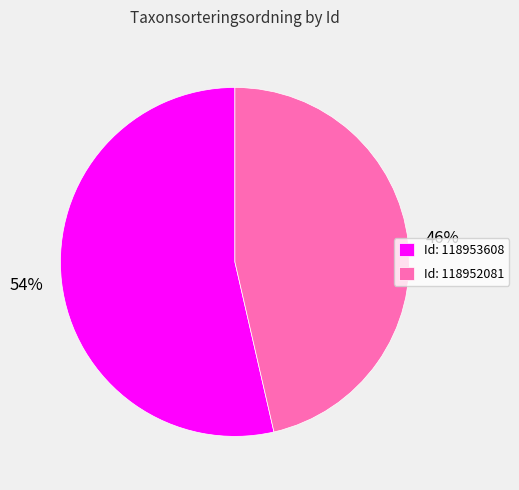

Do Id: 118952081 and Id: 118953608 together represent more than half of the pie?

Yes